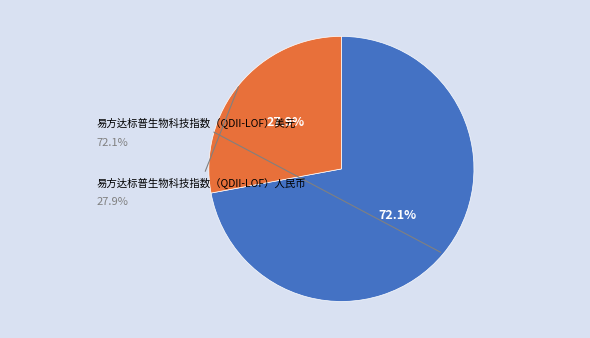

How many segments does this pie chart have?

2